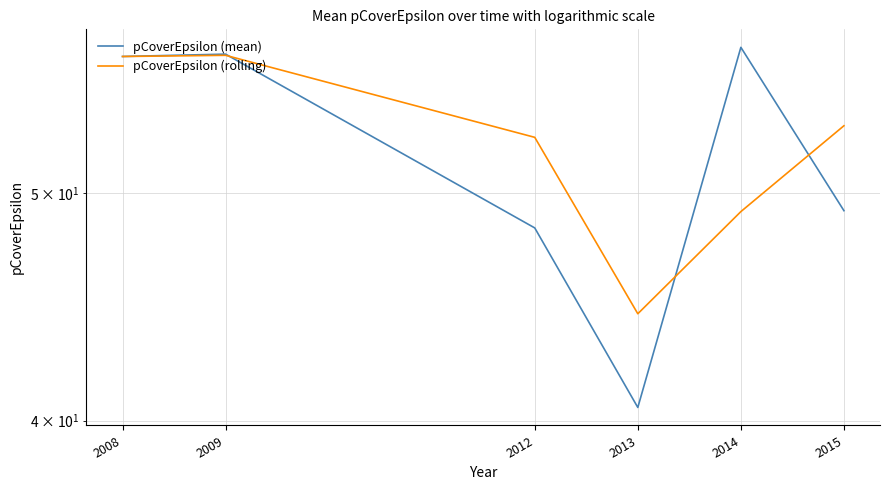

How many interior local valleys does the pCoverEpsilon (rolling) series have?

1